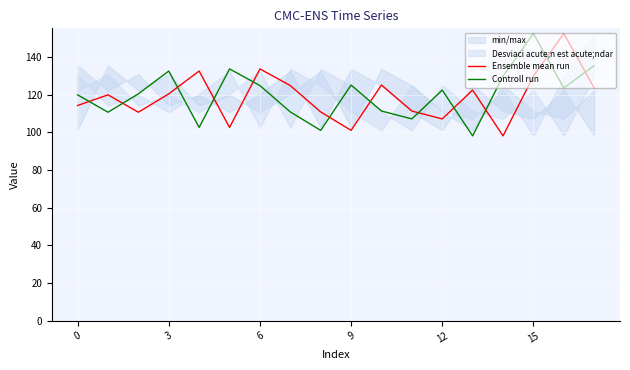

Which series has the largest total across all categories?

Controll run